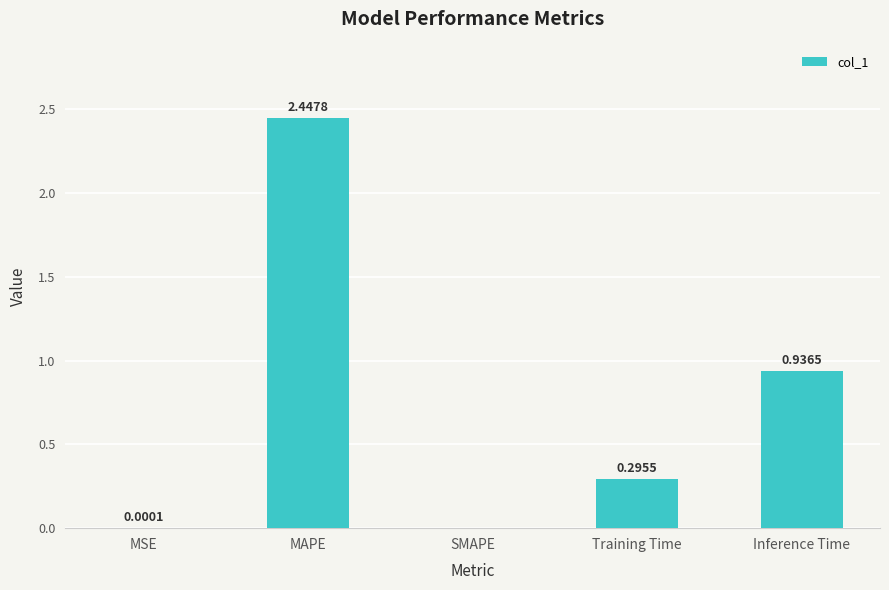

The chart shows a value of 0.7 at MAPE. True or false?

False